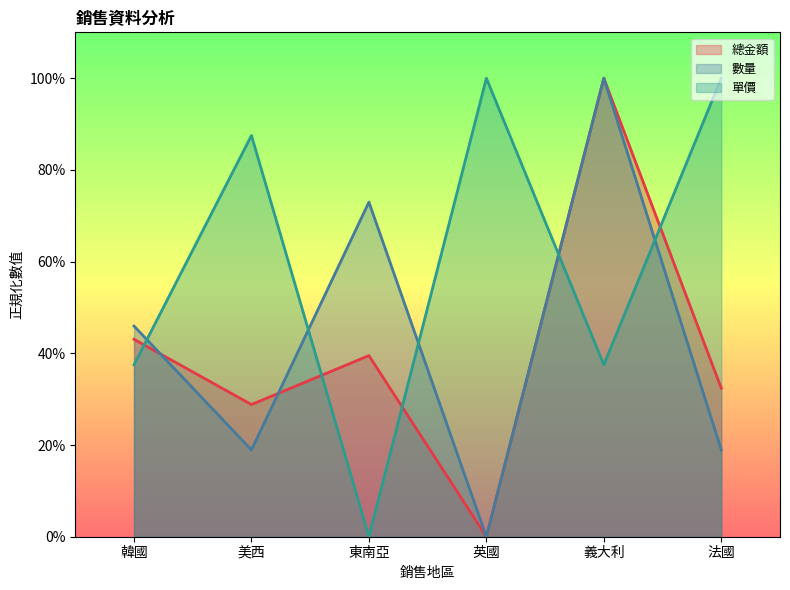

Reading left to right, list all the values displayed in this chart.

總金額: 0.4	0.3	0.4	0.0	1.0	0.3
數量: 0.5	0.2	0.7	0.0	1.0	0.2
單價: 0.4	0.9	0.0	1.0	0.4	1.0